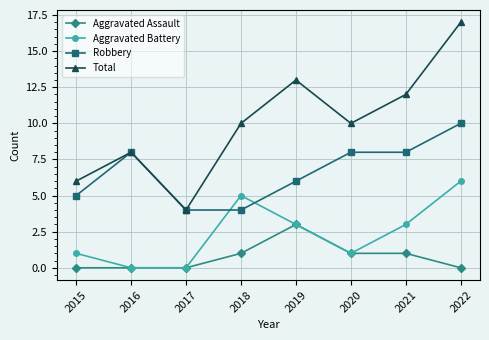

At which label does Aggravated Battery first exceed 3?

2018